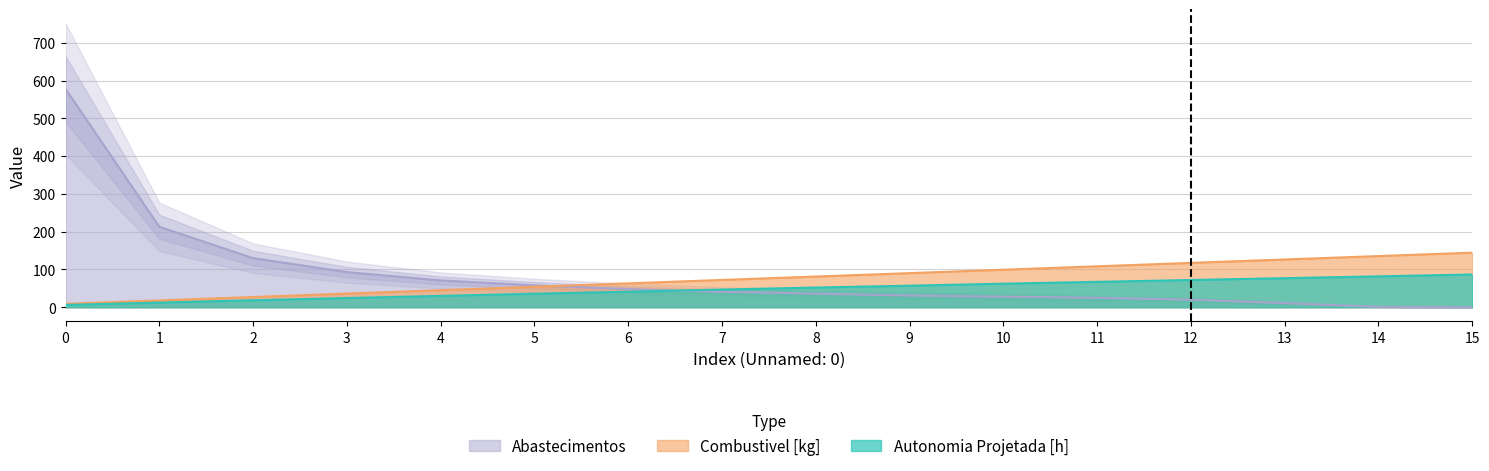

At 2, list the series in order from largest to smallest.

Abastecimentos, Combustivel [kg], Autonomia Projetada [h]